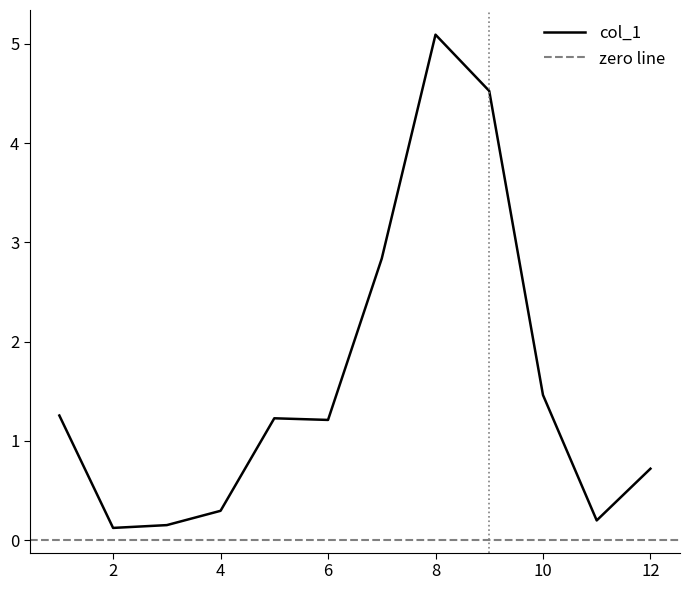

Rank the categories by value from lowest to highest.

2, 3, 11, 4, 12, 6, 5, 1, 10, 7, 9, 8